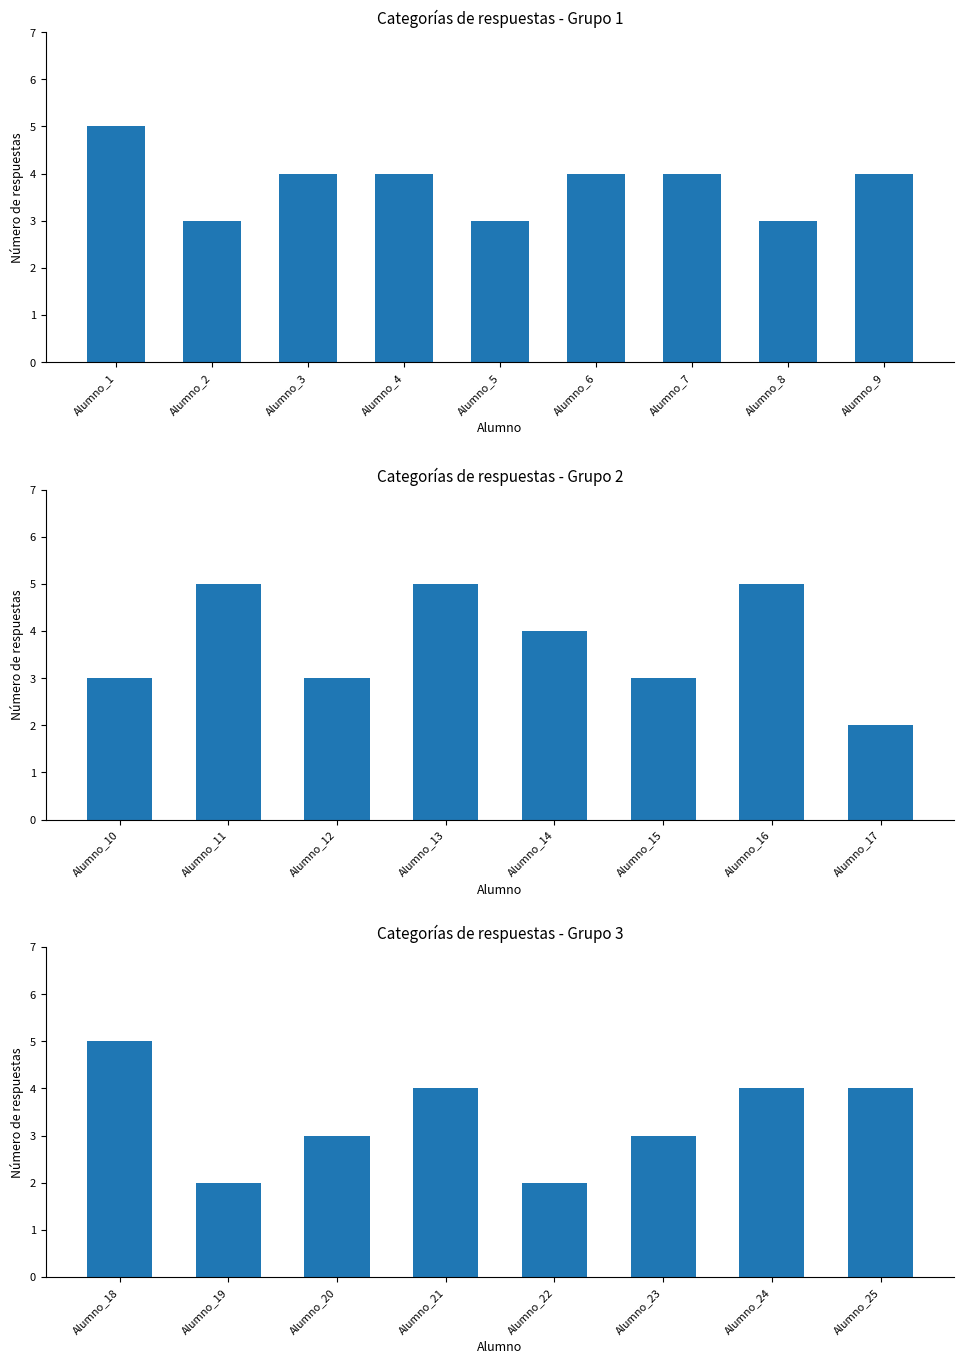

What is the value of the 4th bar from the left?

4